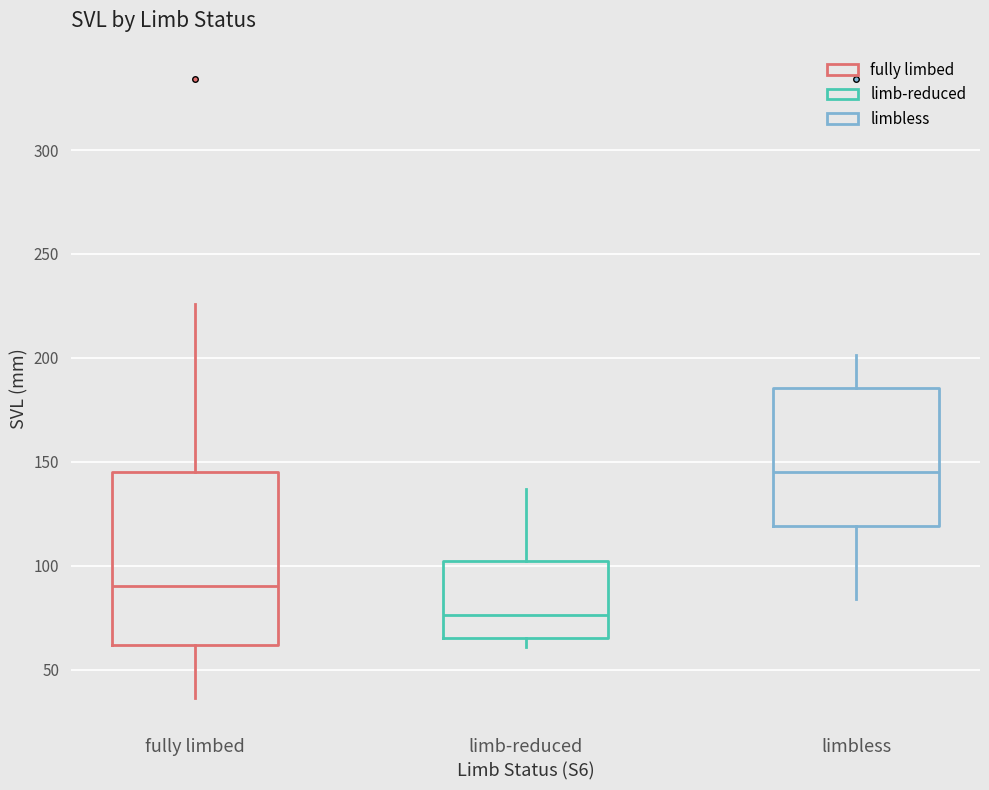

Comparing the boxes themselves (not the whiskers), which one is the tallest?

fully limbed